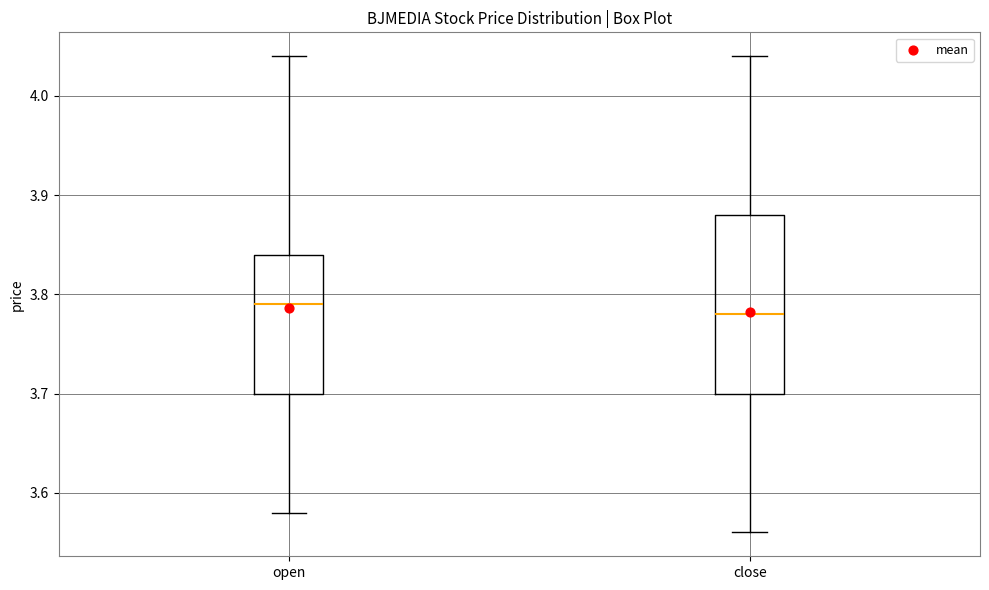

Where does the upper whisker of the box for close end on the y-axis? The values are not printed on the chart, so give them approximately, as read against the axis.

4.04